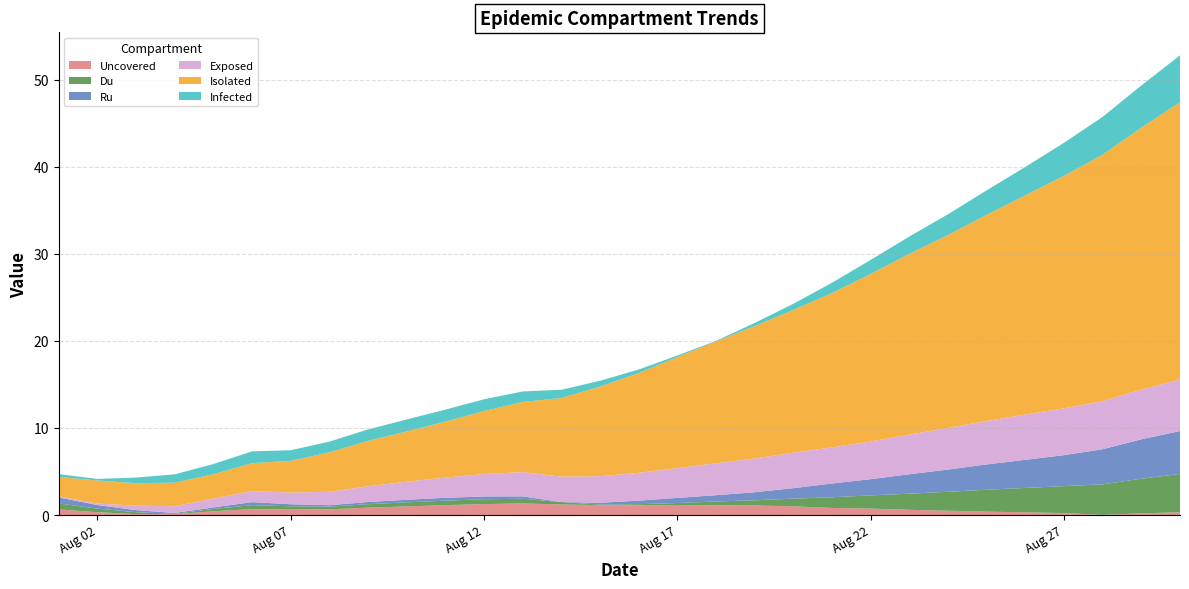

Reading right to left, transcribe all the data shown in this chart.

Uncovered: 0.3	0.2	0.0	0.2	0.3	0.4	0.5	0.6	0.7	0.8	1.0	1.1	1.1	1.1	1.1	1.1	1.2	1.3	1.3	1.1	1.0	0.9	0.7	0.6	0.7	0.4	0.1	0.1	0.3	0.6
Du: 4.4	4.0	3.5	3.1	2.8	2.5	2.2	1.9	1.5	1.2	0.9	0.6	0.4	0.3	0.1	0.1	0.3	0.5	0.6	0.5	0.5	0.4	0.3	0.4	0.5	0.3	0.0	0.2	0.4	0.7
Ru: 4.9	4.5	4.0	3.6	3.2	2.9	2.6	2.2	1.9	1.6	1.2	0.9	0.7	0.6	0.4	0.2	0.0	0.3	0.3	0.3	0.3	0.3	0.2	0.2	0.3	0.2	0.1	0.2	0.4	0.7
Exposed: 5.9	5.7	5.5	5.4	5.2	5.0	4.8	4.6	4.3	4.1	4.1	3.9	3.7	3.4	3.2	3.1	2.9	2.8	2.6	2.3	2.1	1.8	1.5	1.3	1.3	1.0	0.8	0.5	0.2	0.1
Isolated: 31.9	30.1	28.3	26.7	25.2	23.7	22.2	20.8	19.3	17.7	16.4	15.2	14.0	12.8	11.5	10.3	9.0	8.1	7.2	6.4	5.8	5.2	4.5	3.6	3.2	2.8	2.7	2.6	2.6	2.2
Infected: 5.4	4.9	4.3	3.8	3.3	2.8	2.4	2.0	1.6	1.2	0.7	0.4	0.1	0.2	0.4	0.7	0.9	1.2	1.4	1.4	1.4	1.3	1.2	1.2	1.4	1.2	1.0	0.6	0.2	0.3